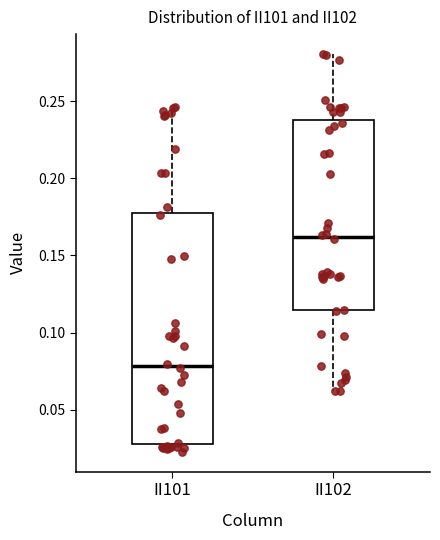

Reading left to right, read every box against the y-axis: the position of its median line, the range the box covers, and the ends of its whiskers. The values are not printed on the chart, so give them approximately, as read against the axis.

II101: median 0.080, box 0.030 to 0.180, whiskers 0.025 to 0.245
II102: median 0.160, box 0.115 to 0.240, whiskers 0.060 to 0.280